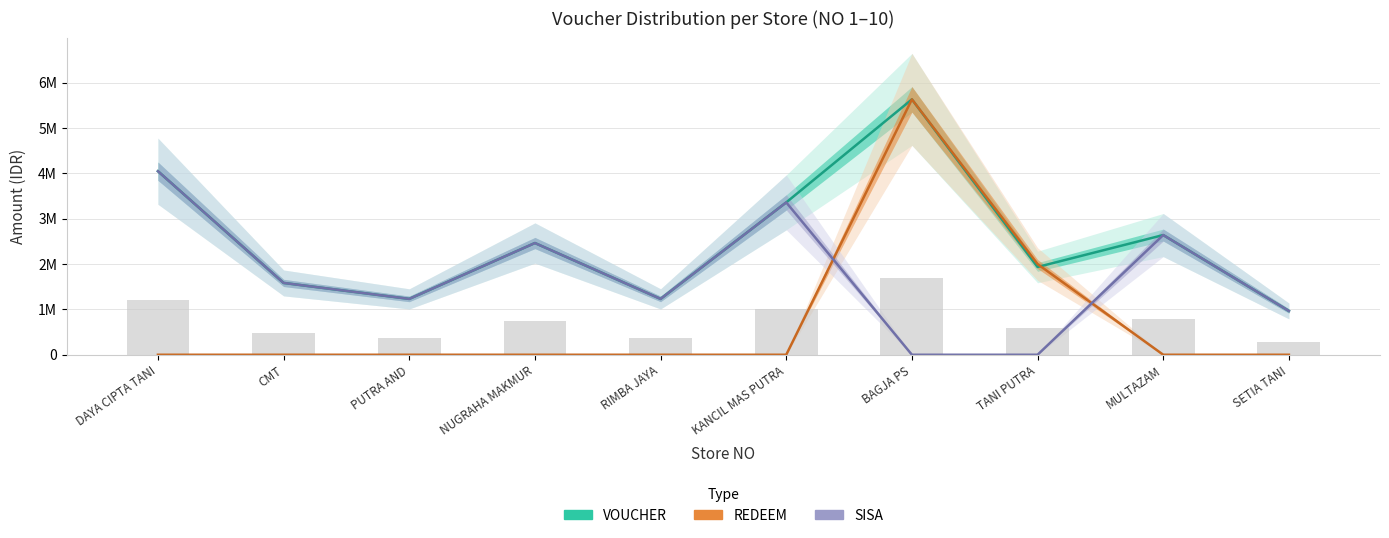

What is the total value across all series at KANCIL MAS PUTRA?

6720000